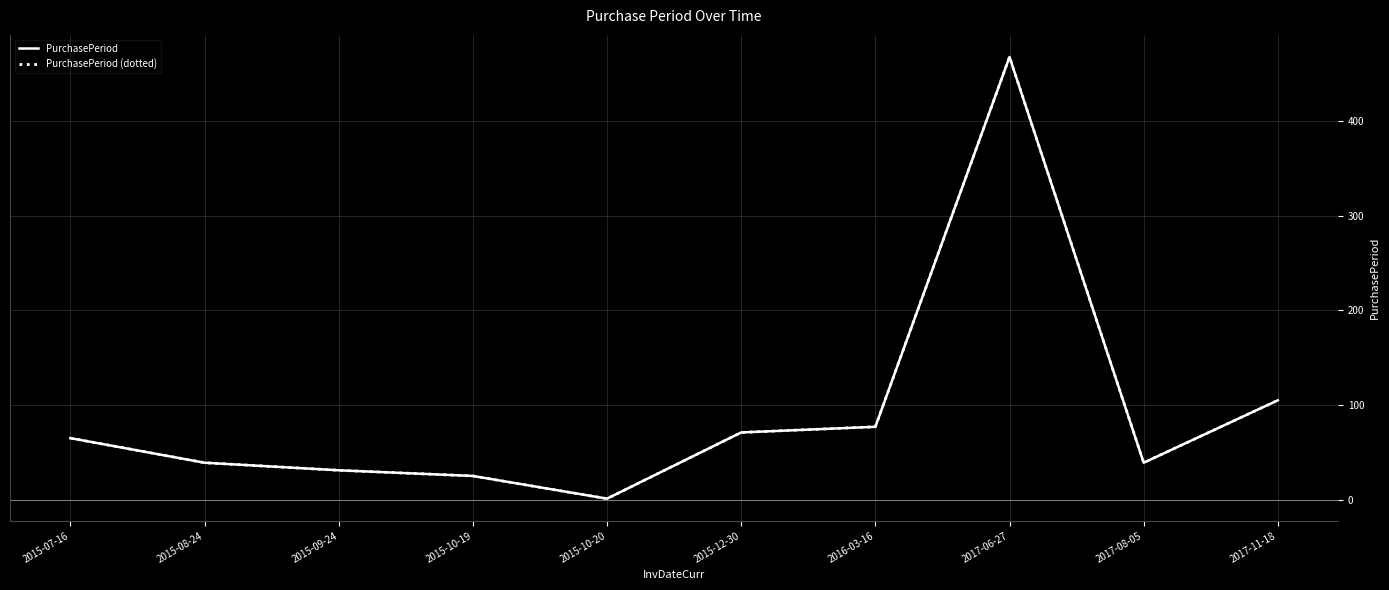

At how many categories does at least one series exceed 284?

1